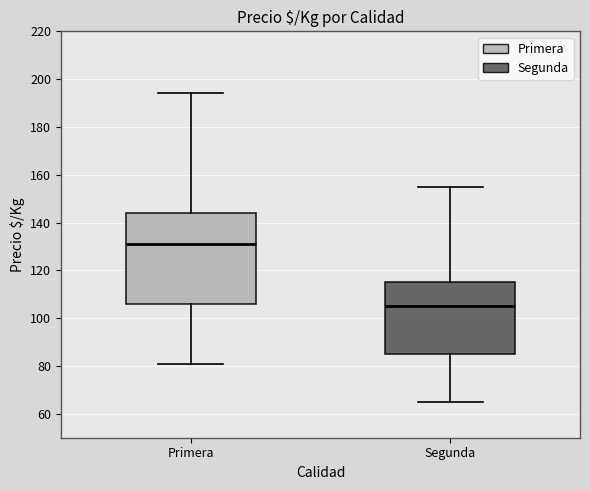

Which box has the lowest median line?

Segunda